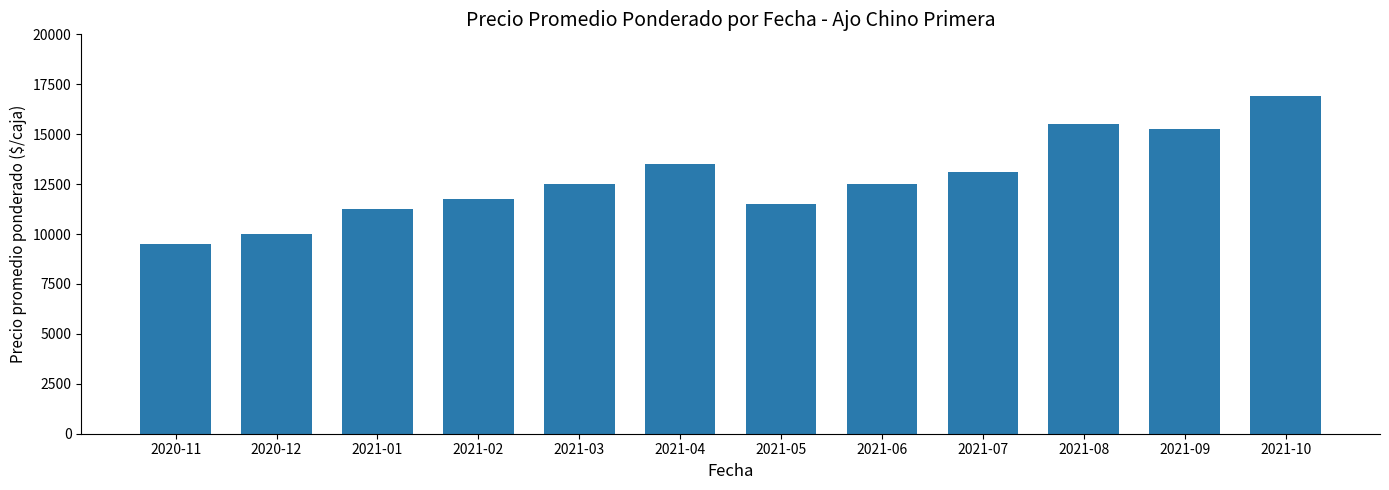

Which has a higher value, 2021-08 or 2021-10?

2021-10